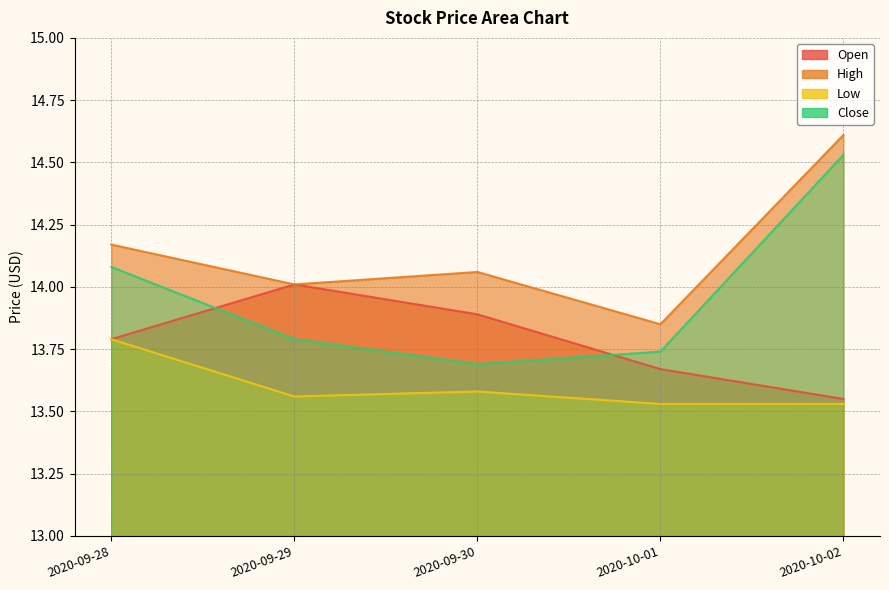

The Low series shows 13.5 at 2020-10-01. True or false?

True